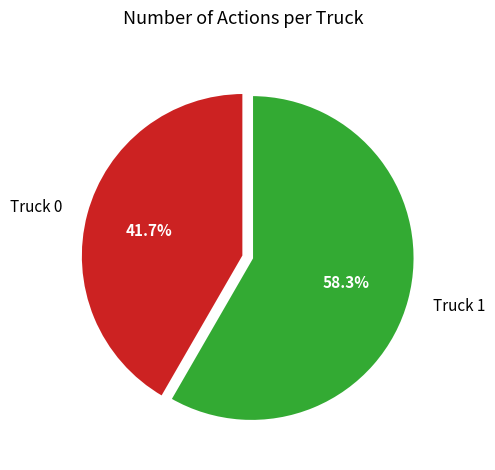

What is the largest slice in the pie chart?

Truck 1